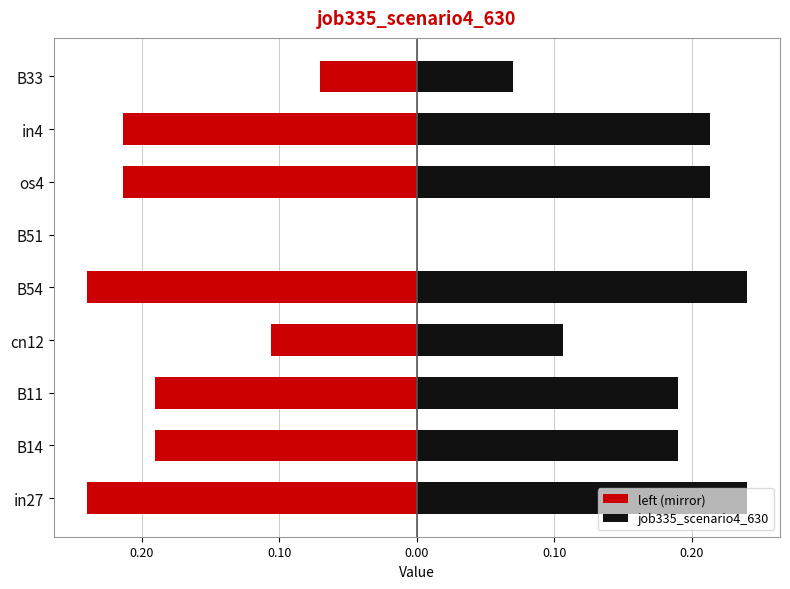

What is the difference between the second highest and minimum values in the job335_scenario4_630 series?

0.2